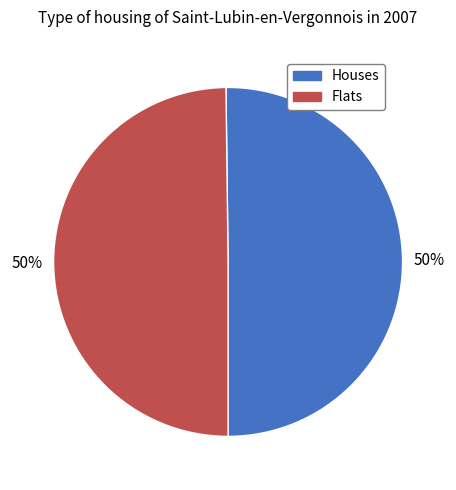

To the nearest percent, what is the average slice percentage?

50%